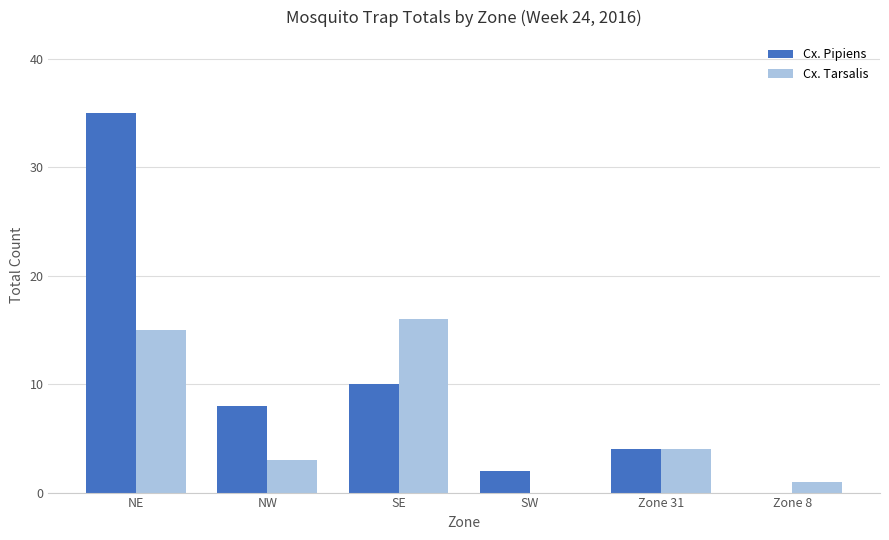

Reading right to left, list all the values displayed in this chart.

Cx. Pipiens: Zone 8=0	Zone 31=4	SW=2	SE=10	NW=8	NE=35
Cx. Tarsalis: Zone 8=1	Zone 31=4	SW=0	SE=16	NW=3	NE=15